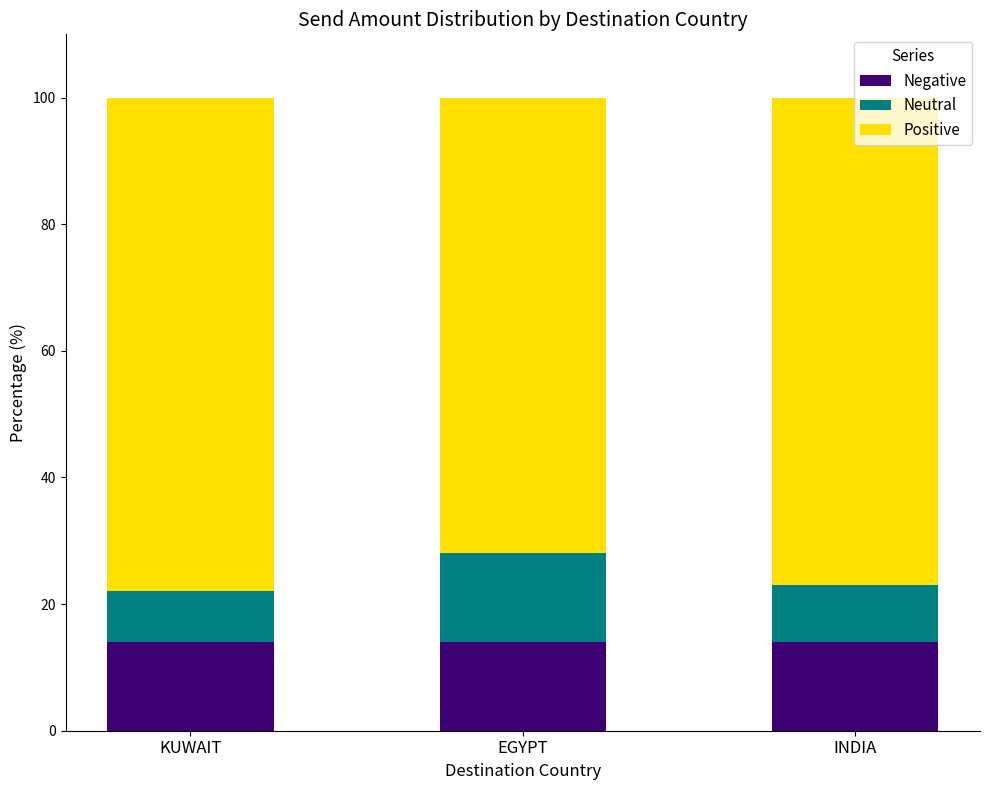

What is the sum of all Negative values?

42.0